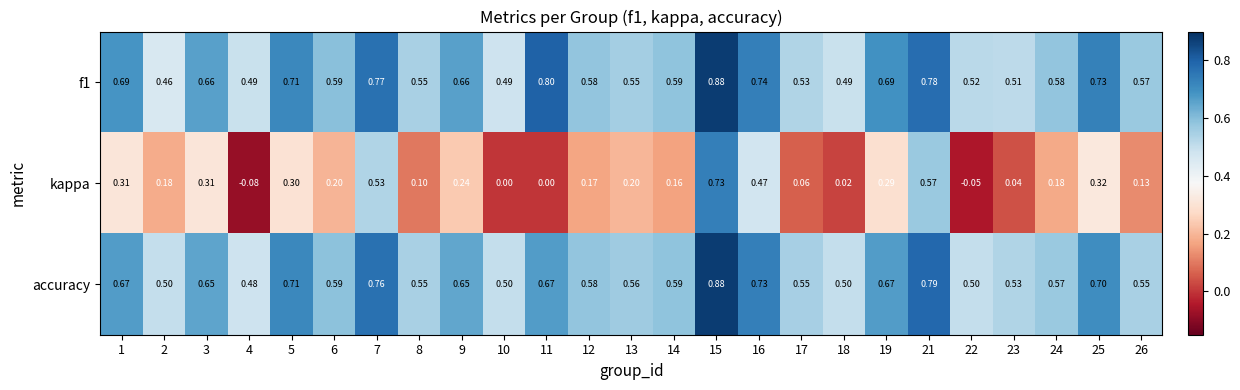

Is the value of f1 at 10 greater than the value of accuracy at 13?

No